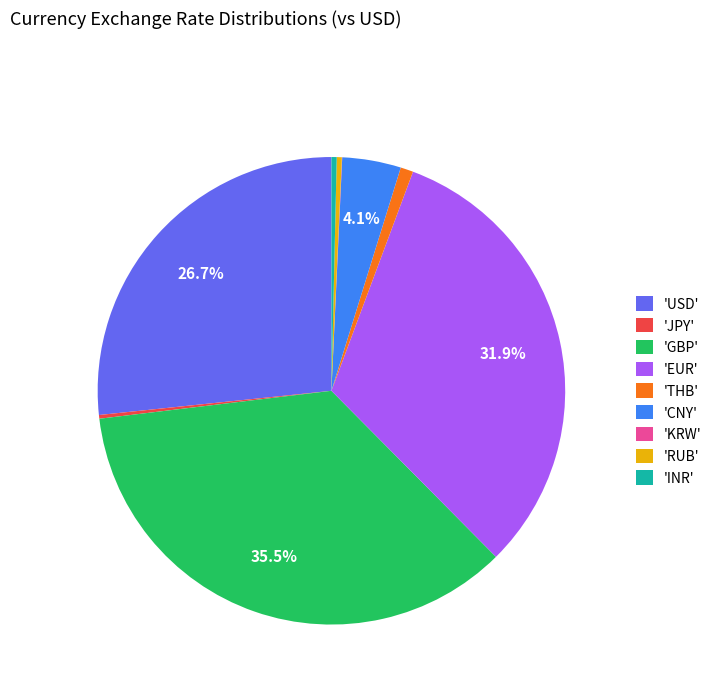

Is the sum of 'USD' and 'INR' greater than half?

No